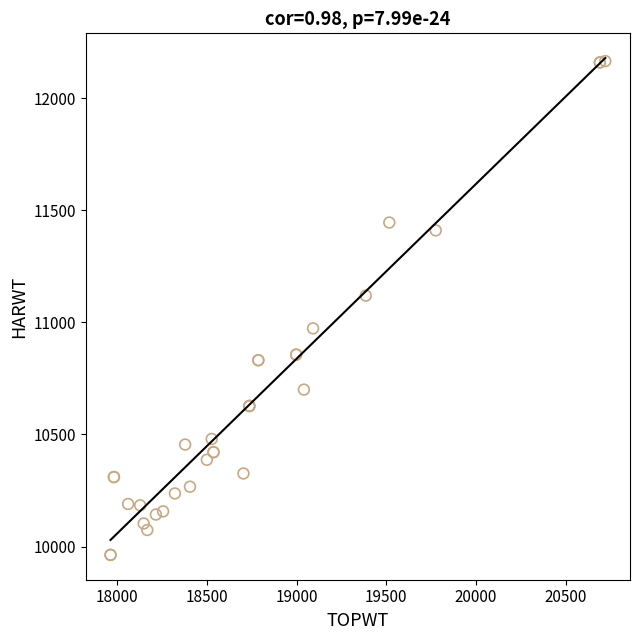

What Y value in the scatter plot is closest to 11064?

11119